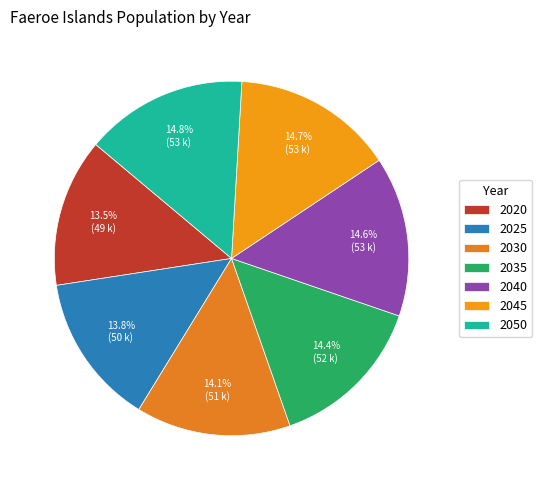

How many segments does this pie chart have?

7